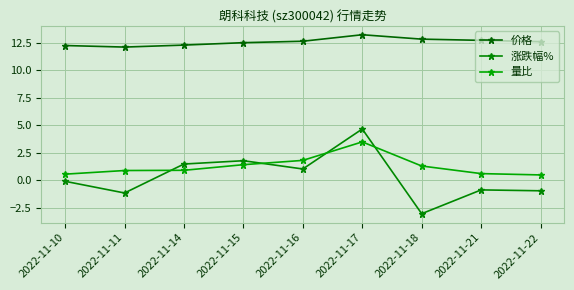

At which category does 量比 reach its first local peak?

2022-11-17